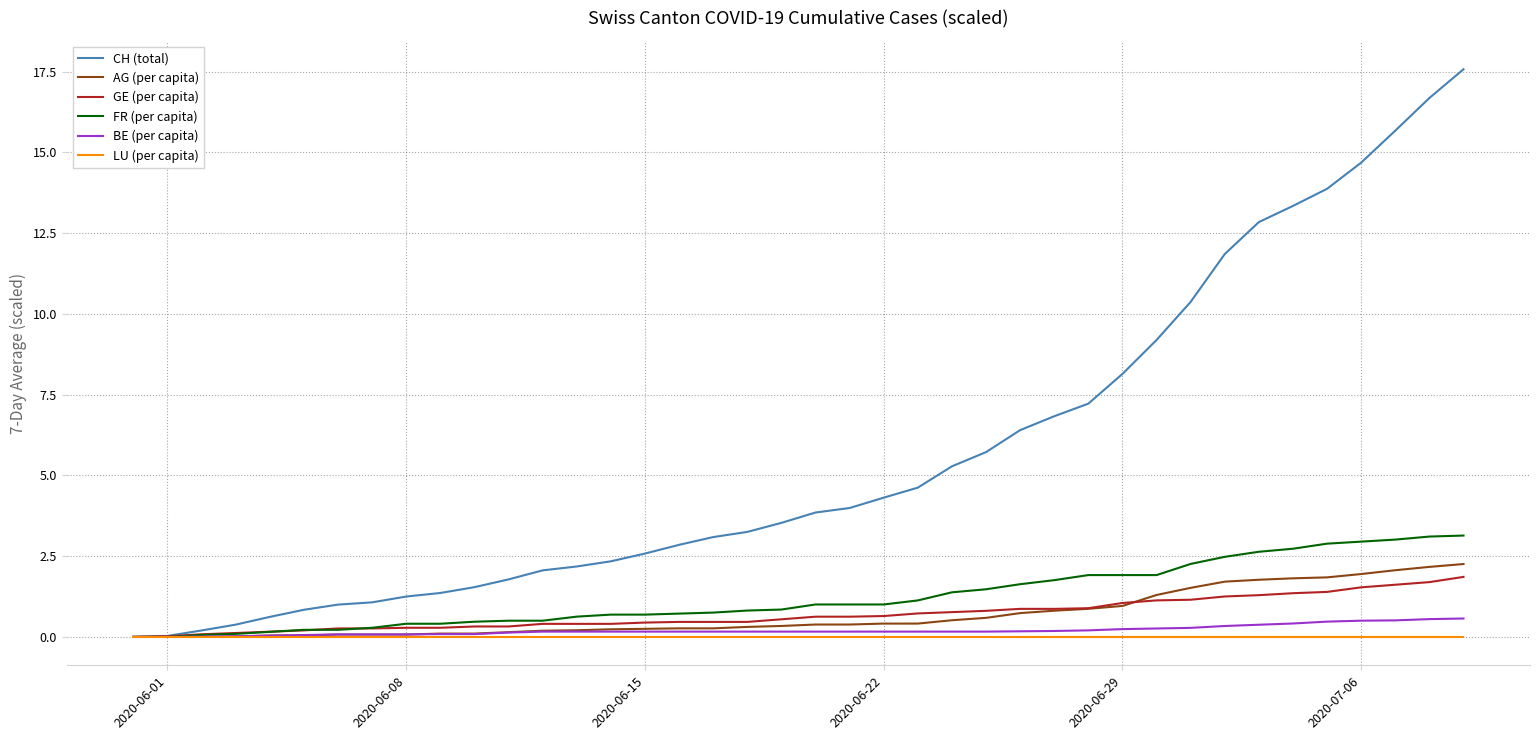

Which series has the largest total across all categories?

CH (total)